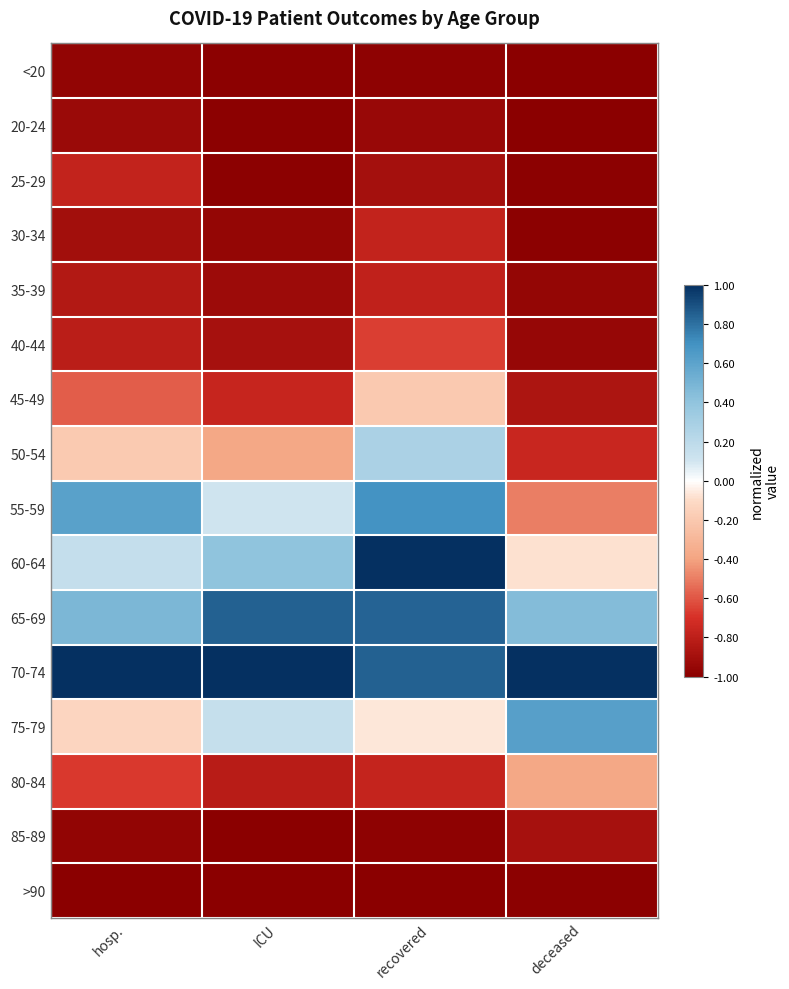

At which category is the sum across all series the highest?

recovered